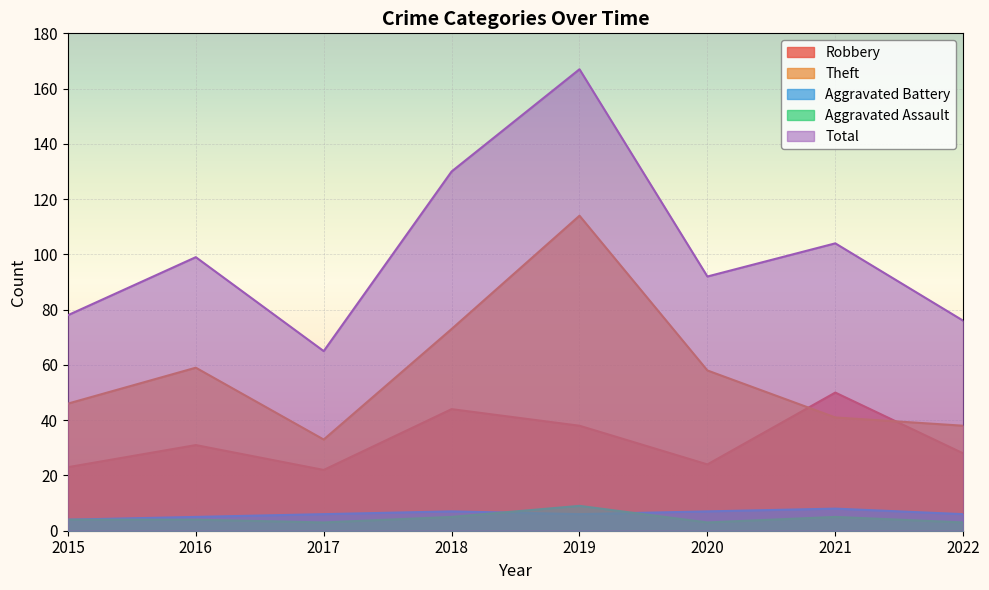

Count the Aggravated Assault values in the range 3 to 5.

7